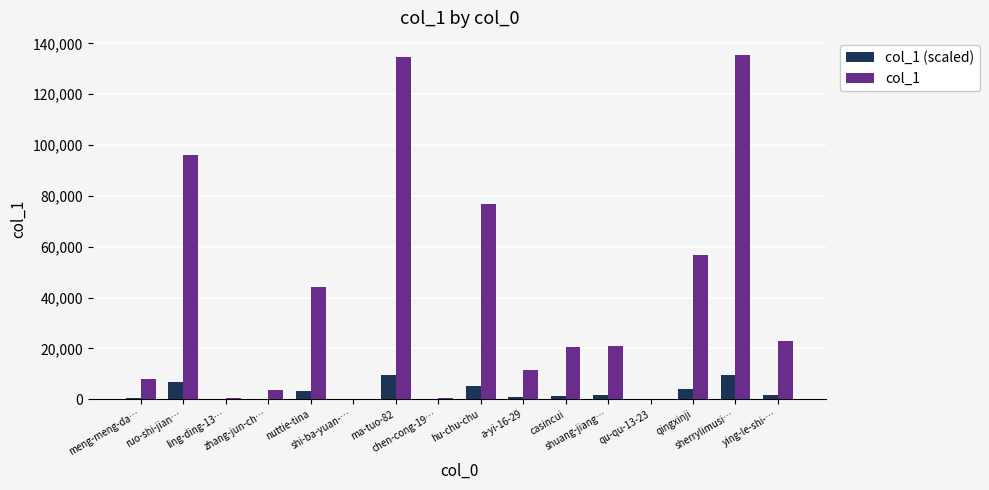

Which series has the largest total across all categories?

col_1